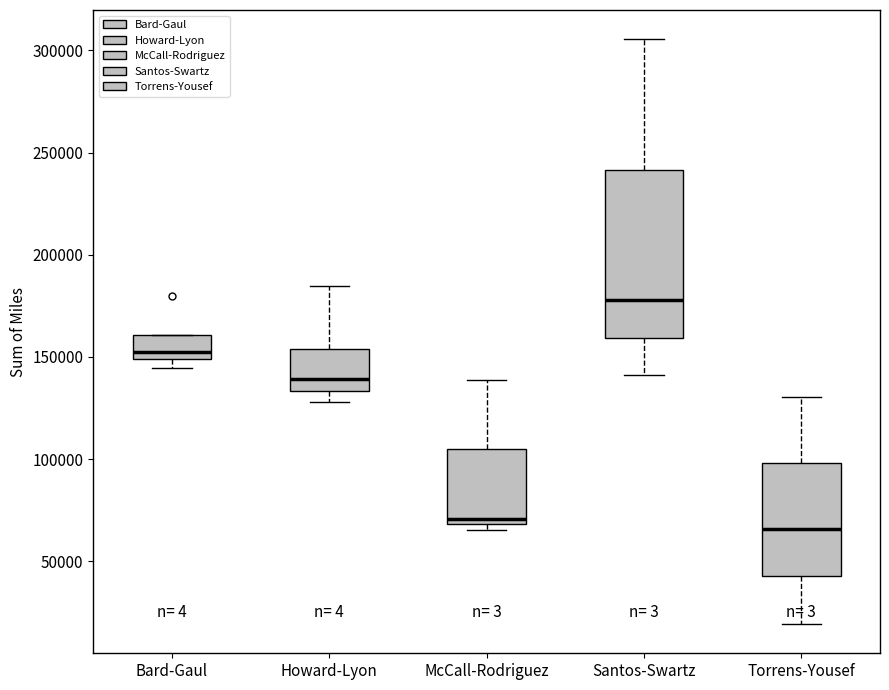

Where is the lower edge of the box for Bard-Gaul on the y-axis? The values are not printed on the chart, so give them approximately, as read against the axis.

150000